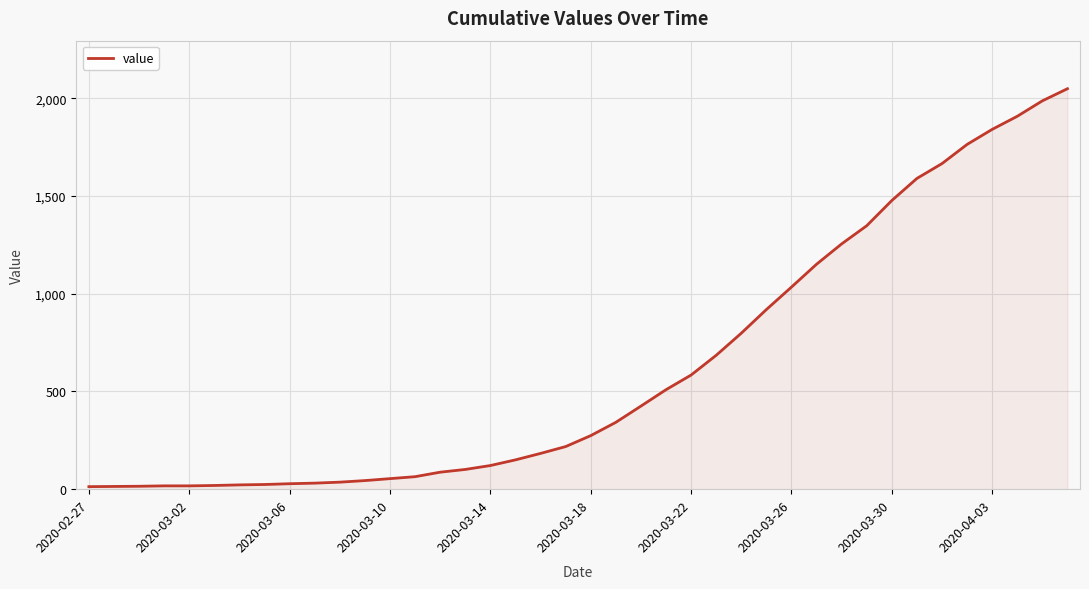

Count the number of categories in the chart.

40